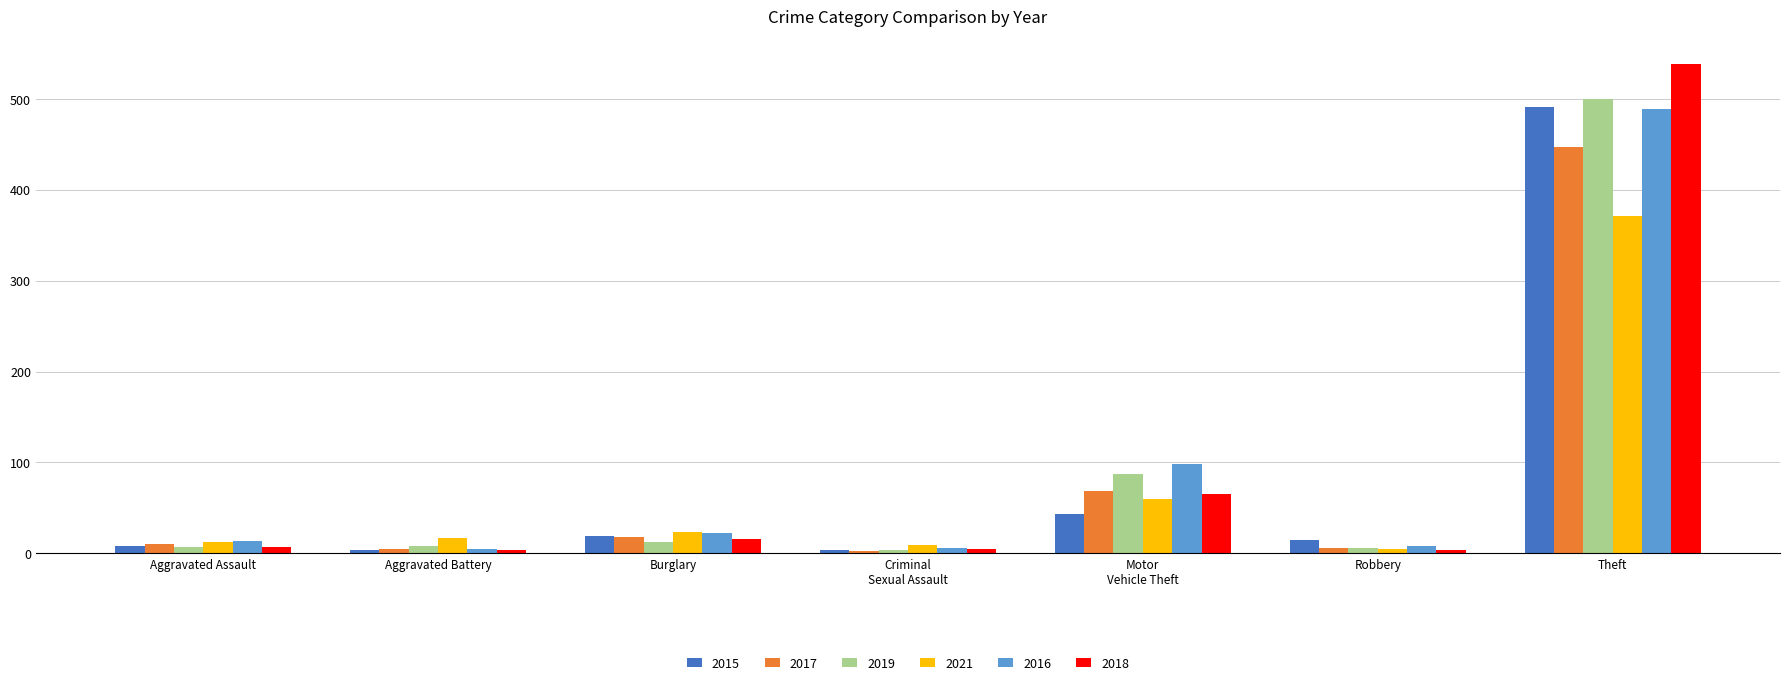

What is the greatest value displayed?

539